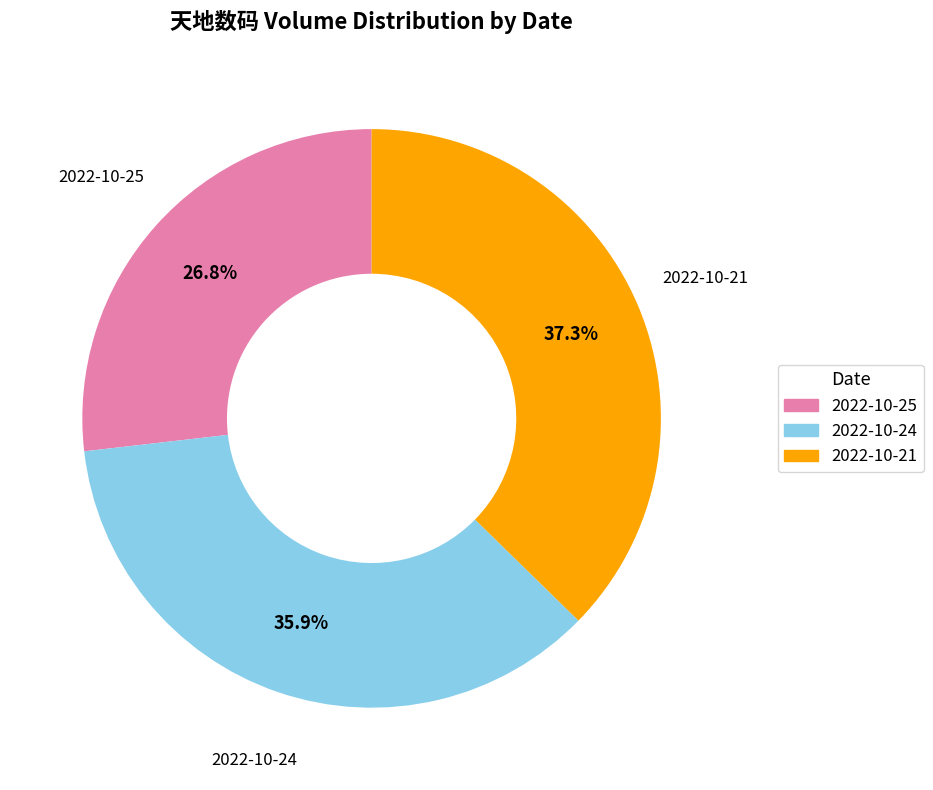

Is 2022-10-25 the majority of the pie?

No